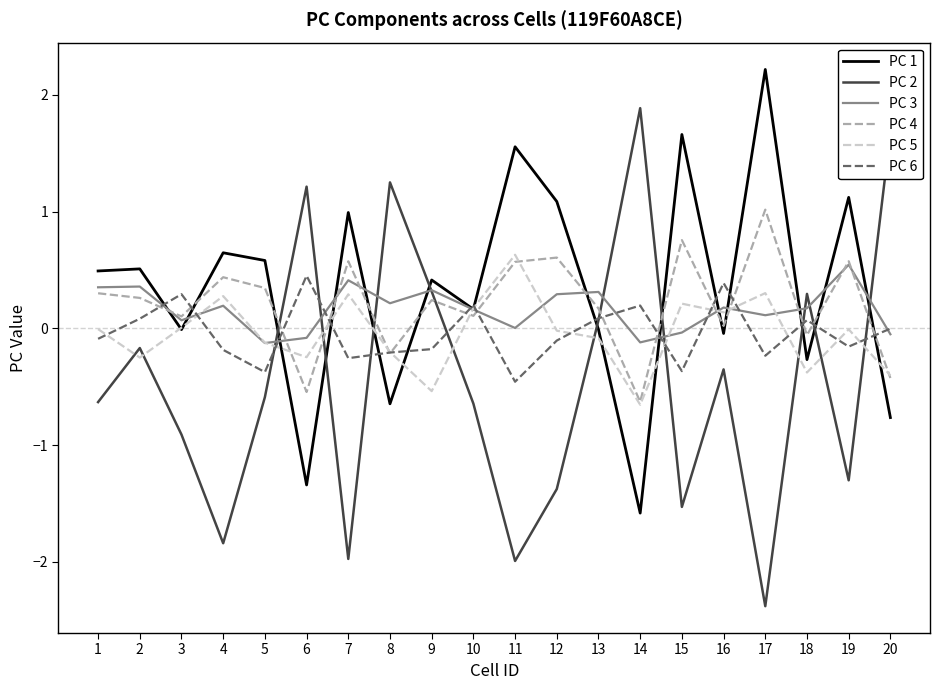

True or false: PC 1 and PC 4 intersect in this chart.

True